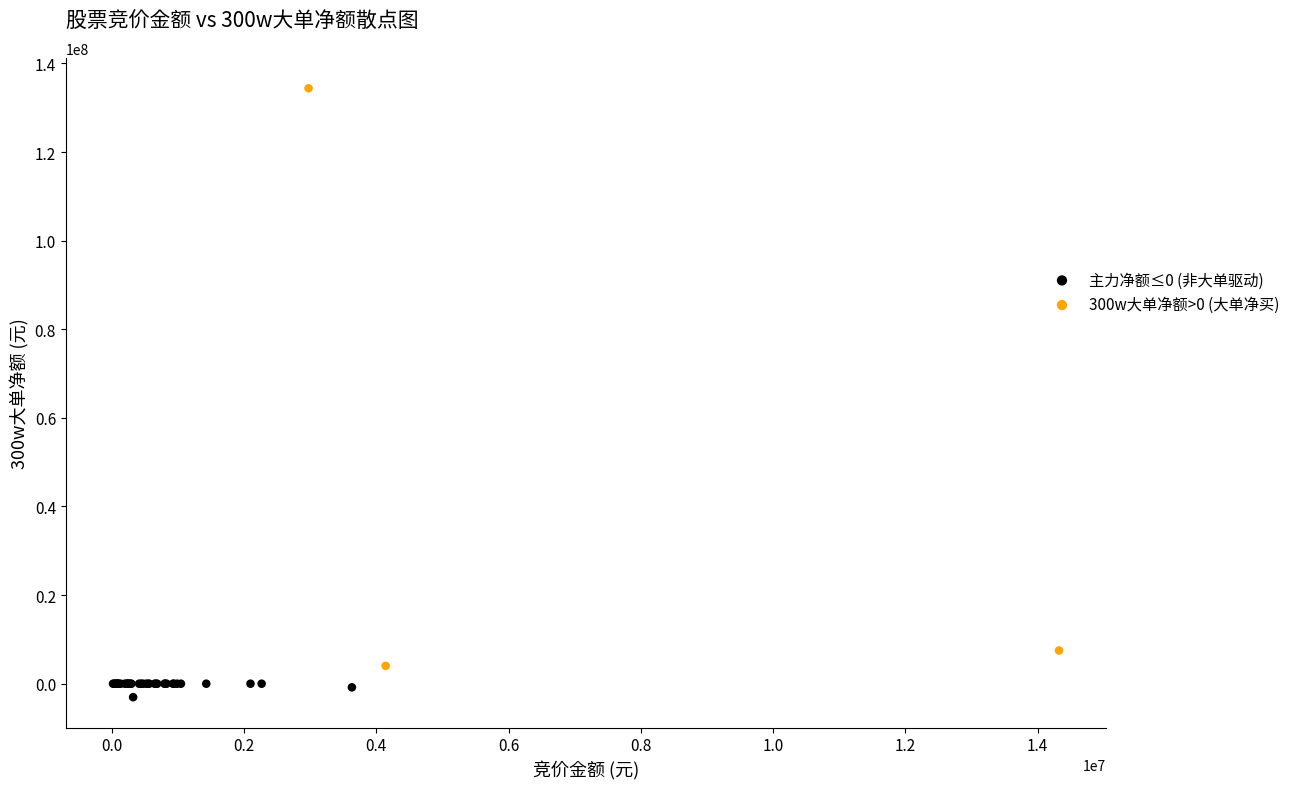

Which series contains the lowest Y value?

主力净额≤0 (非大单驱动)